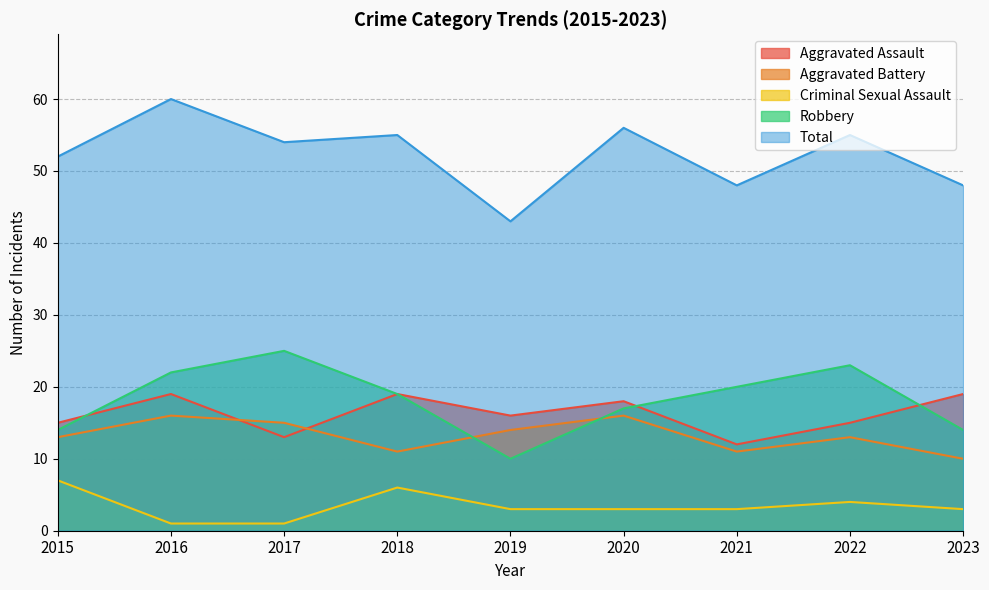

What is the value of the Aggravated Battery point at the 5th from the left?

14